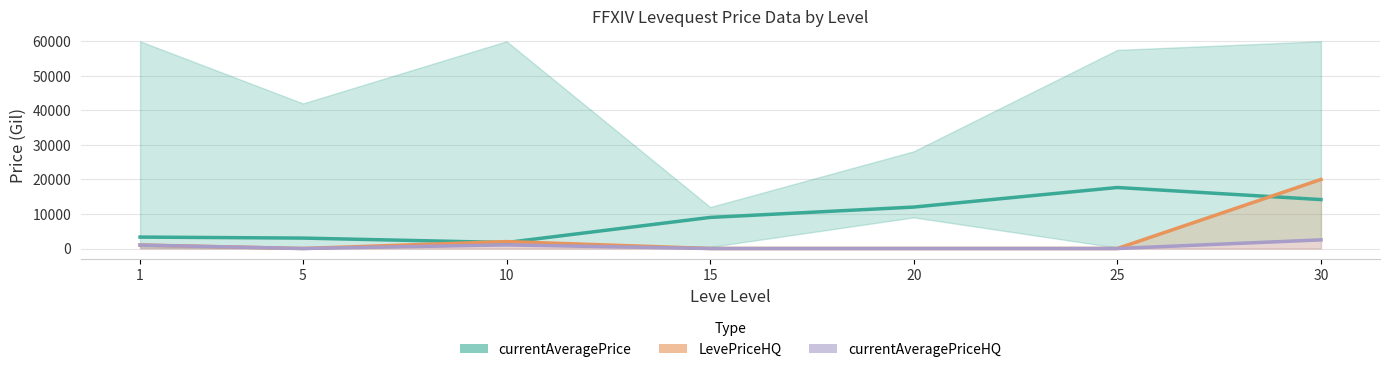

Where is the first local minimum for LevePriceHQ?

5